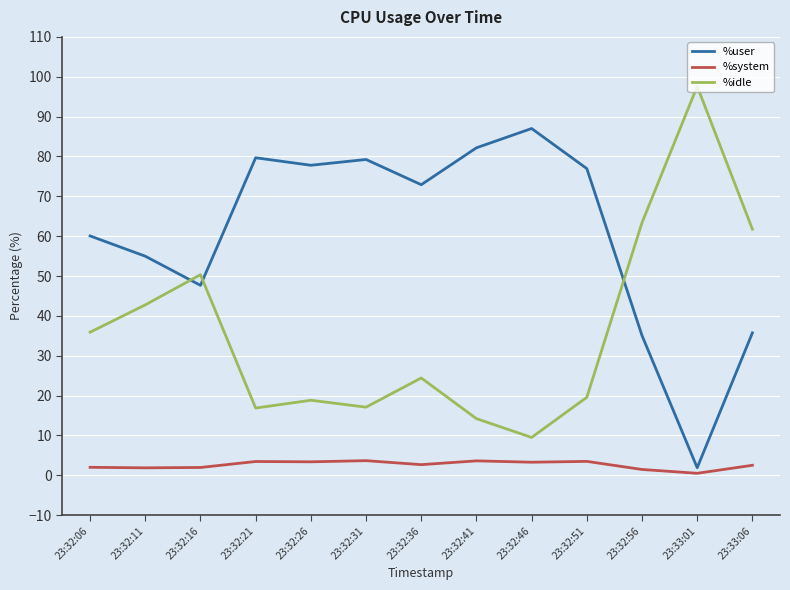

Is the value of %idle at 23:32:41 greater than the value of %user at 23:32:26?

No